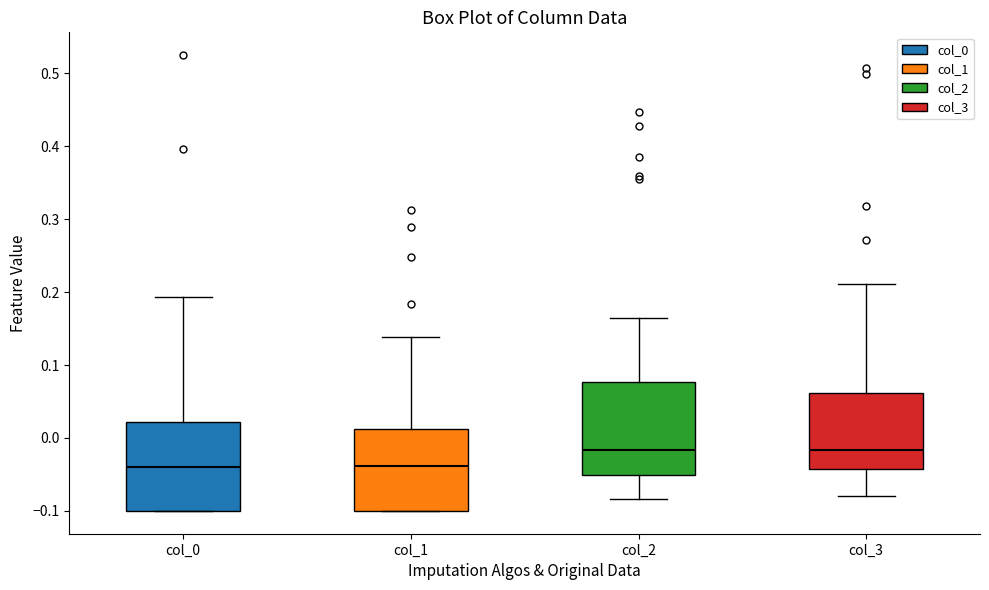

Reading left to right, read every box against the y-axis: the position of its median line, the range the box covers, and the ends of its whiskers. The values are not printed on the chart, so give them approximately, as read against the axis.

col_0: median -0.04, box -0.10 to 0.02, whiskers -0.10 to 0.19
col_1: median -0.04, box -0.10 to 0.01, whiskers -0.10 to 0.14
col_2: median -0.02, box -0.05 to 0.08, whiskers -0.08 to 0.16
col_3: median -0.02, box -0.04 to 0.06, whiskers -0.08 to 0.21